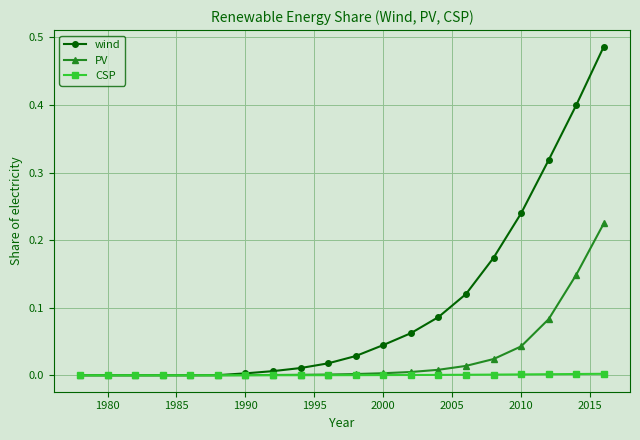

Which series has the largest total across all categories?

wind